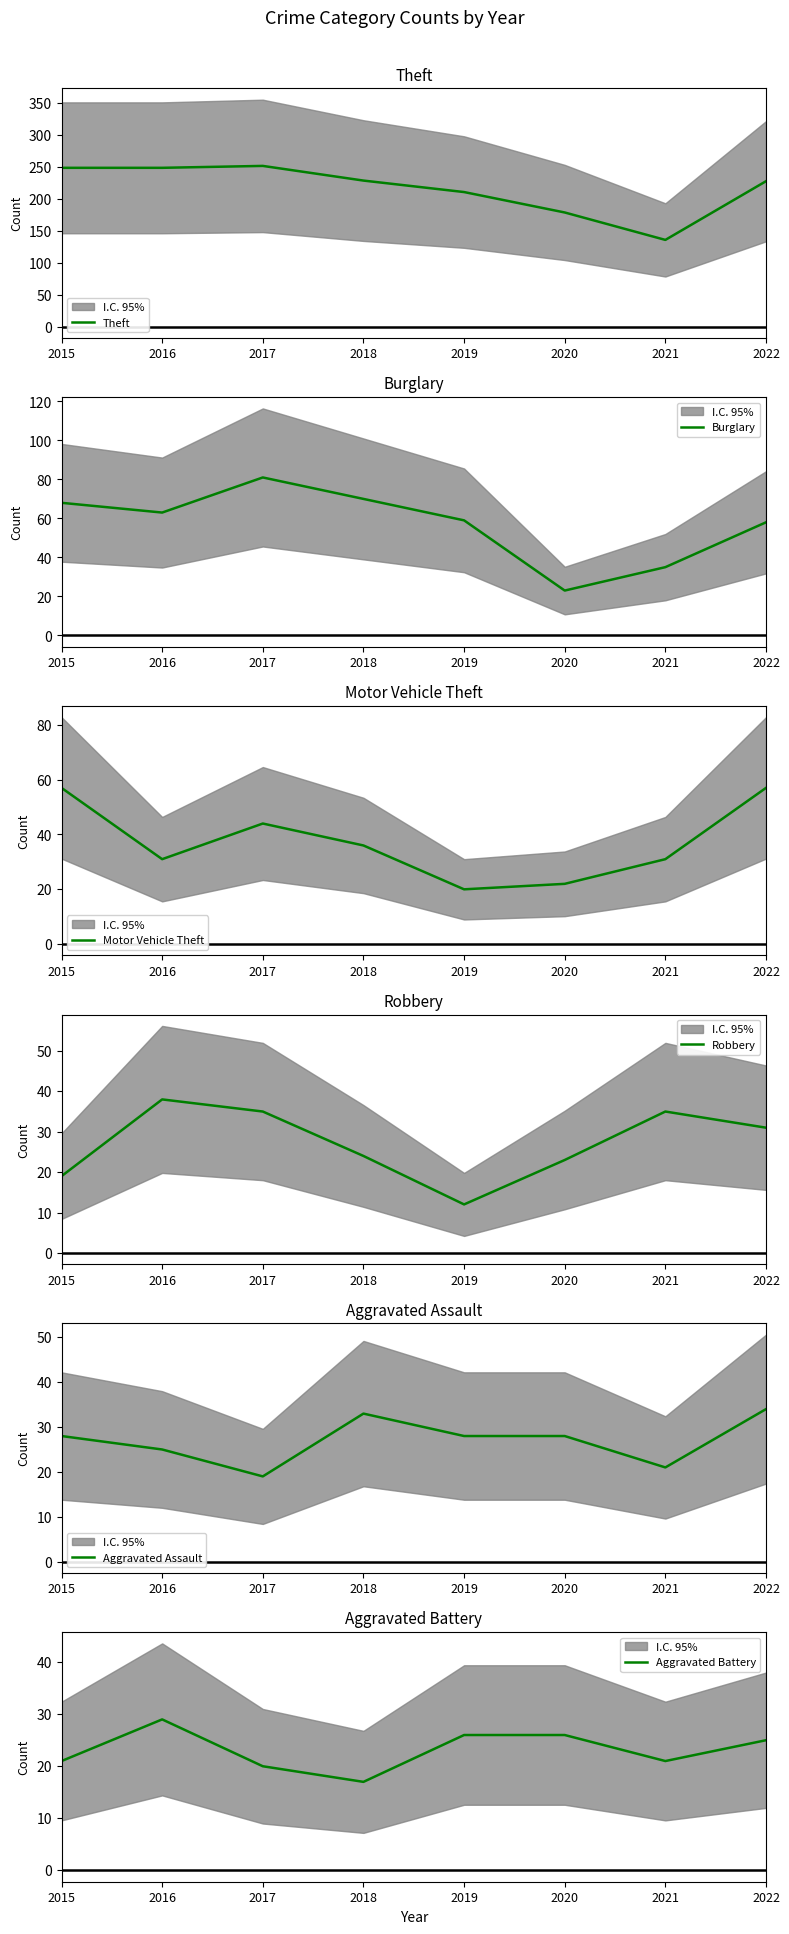

Rank the series by their maximum value, from highest to lowest.

Theft, Burglary, Motor Vehicle Theft, Robbery, Aggravated Assault, Aggravated Battery